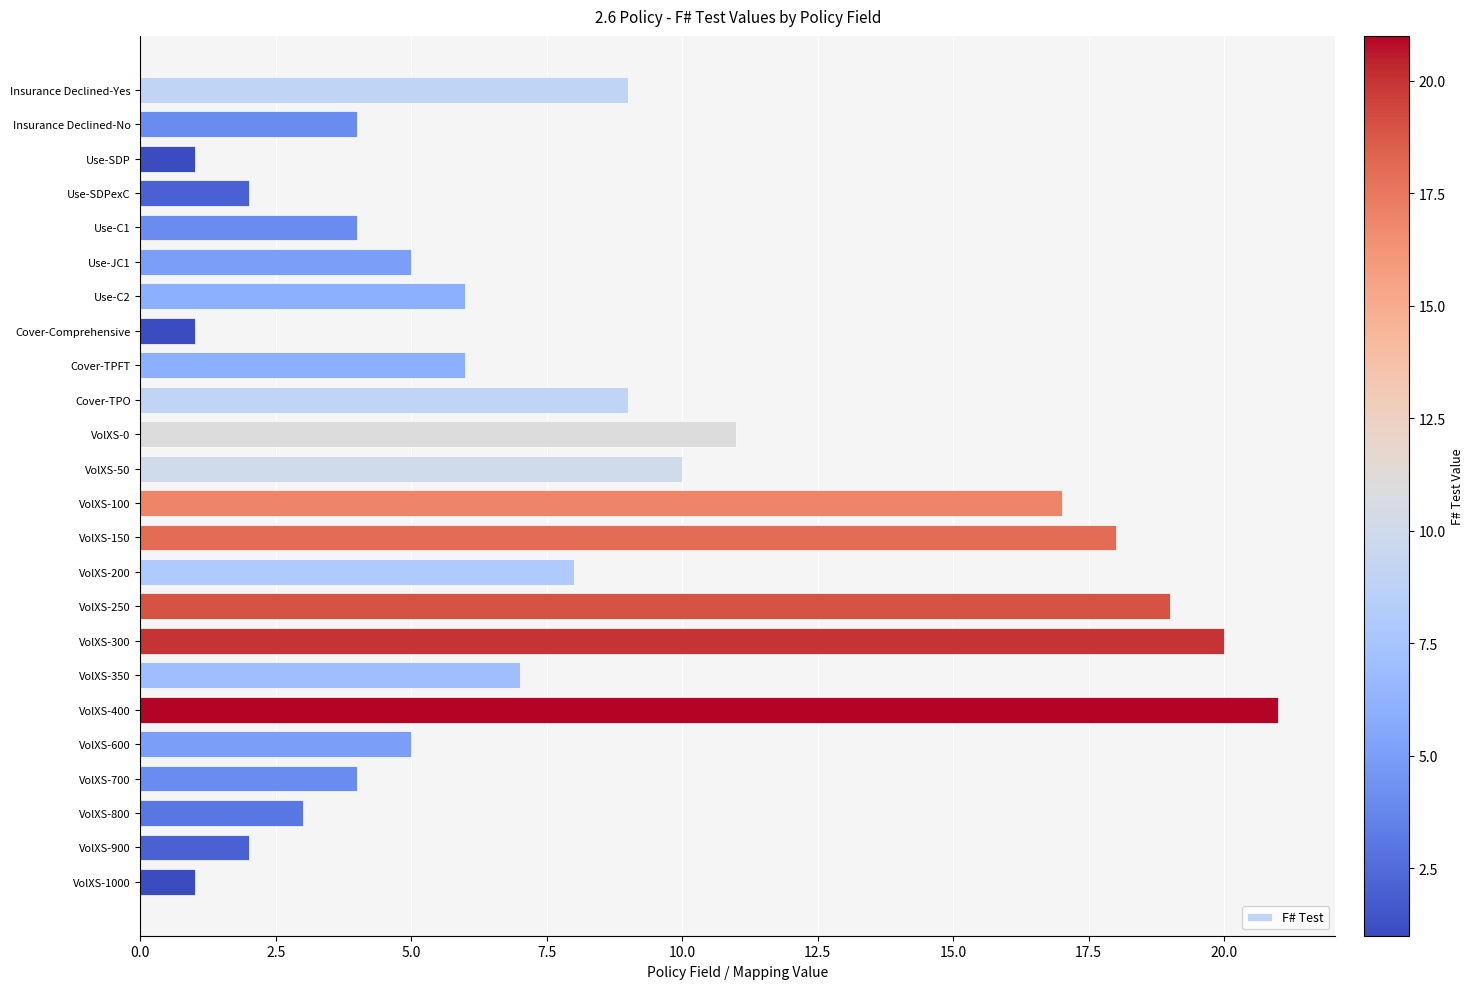

What is the change in value from Cover-Comprehensive to VolXS-100?

+16